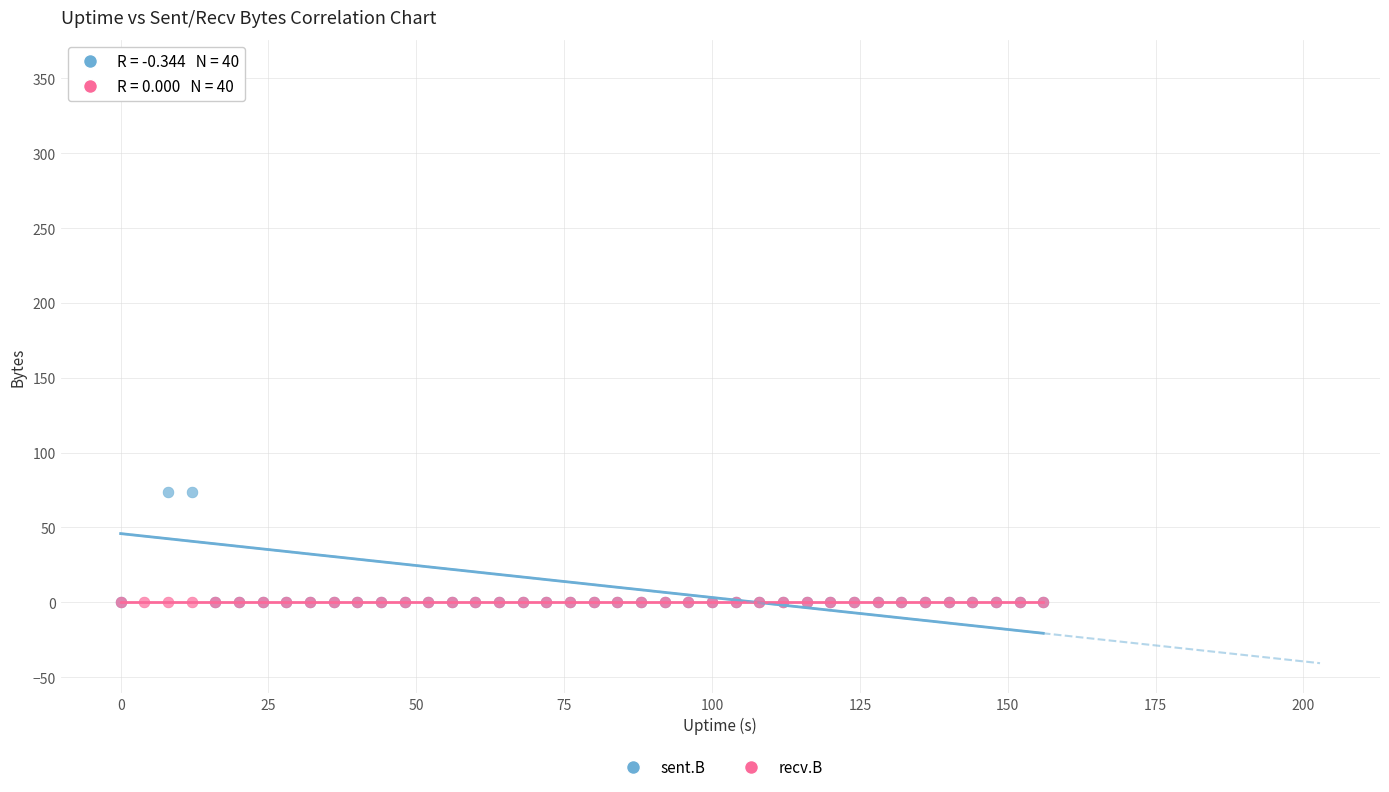

What are all the series names shown in the legend?

sent.B, recv.B